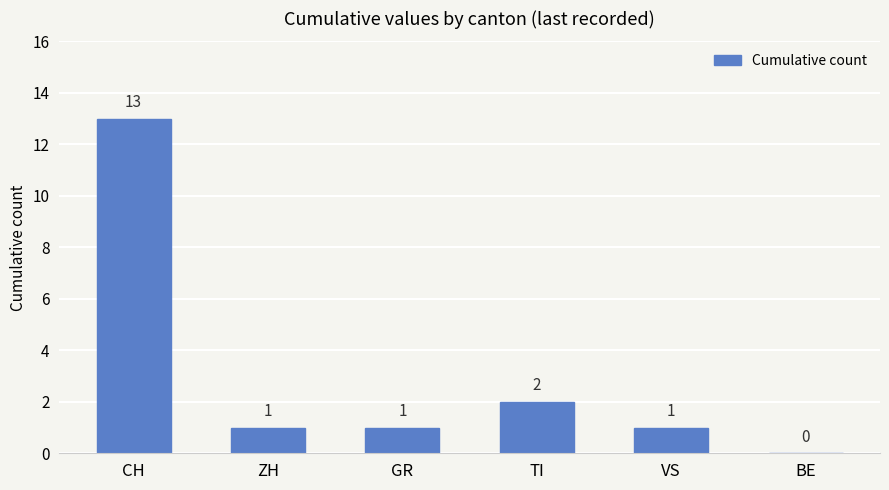

What is the difference between the values at VS and BE?

1